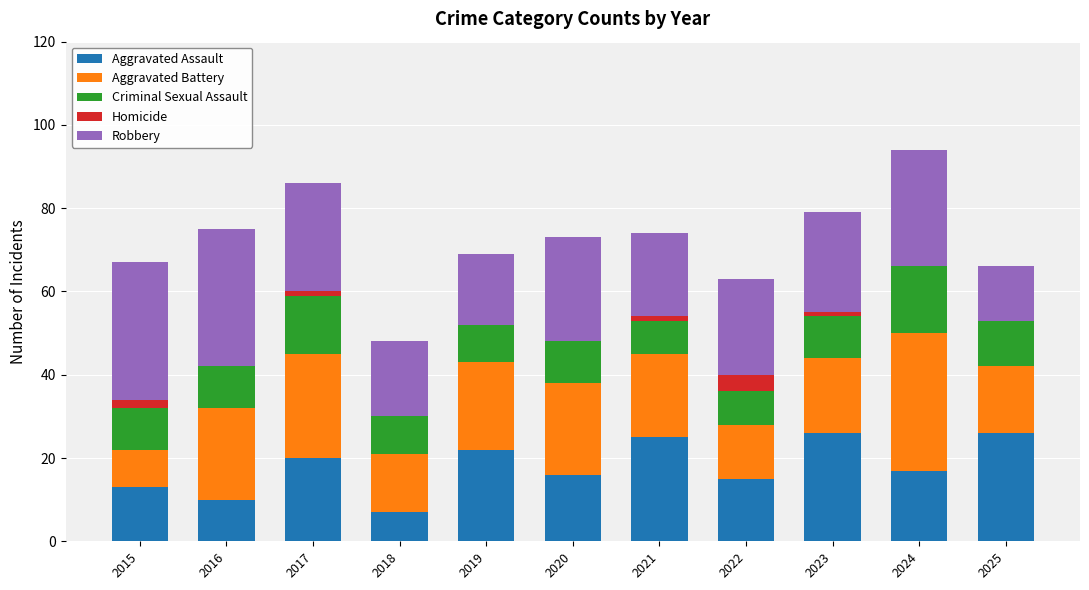

What is the total value across all series at 2019?

69